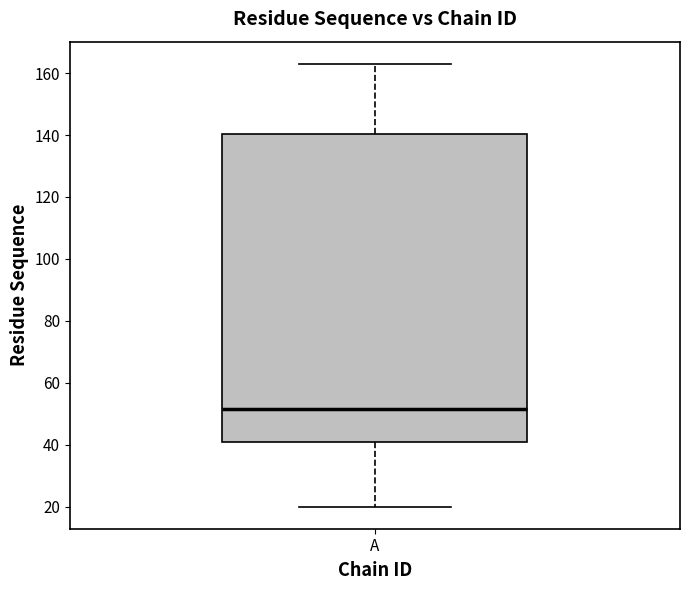

Transcribe this box plot: give where the median line is, the range the box spans, and where the two whiskers end, as read against the y-axis. The values are not printed on the chart, so give them approximately, as read against the axis.

median 52, box 40 to 140, whiskers 20 to 164